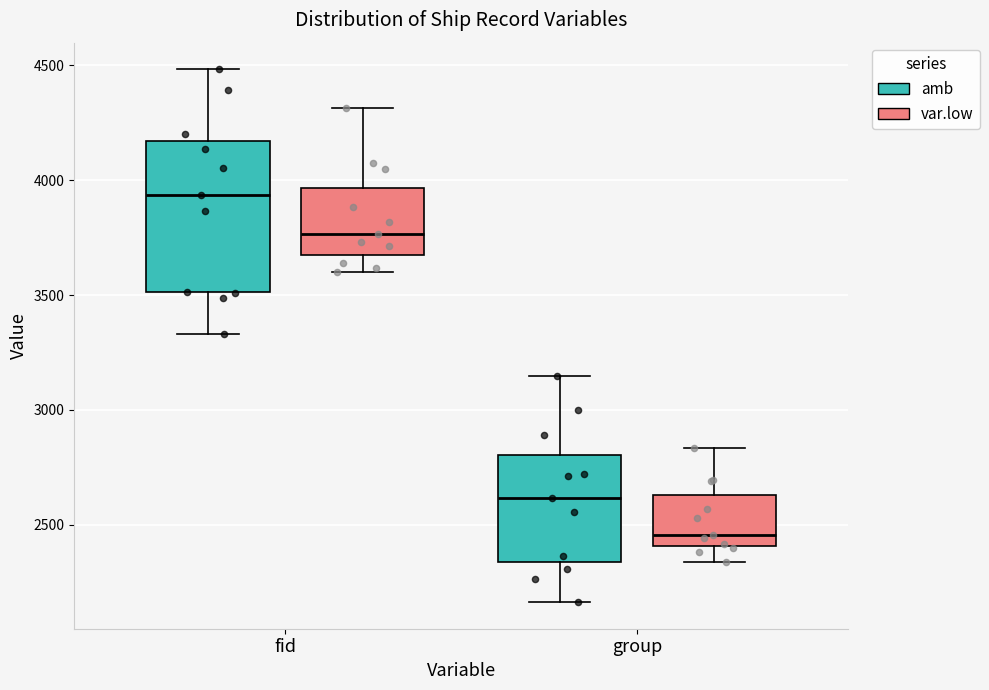

Which box has the highest median line?

fid (amb)